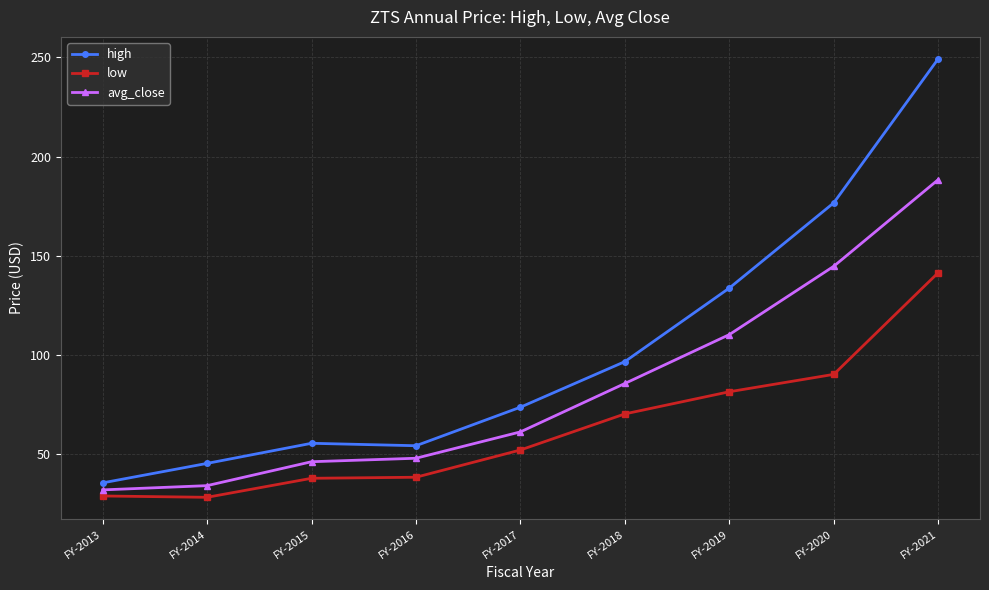

True or false: high and low intersect in this chart.

False